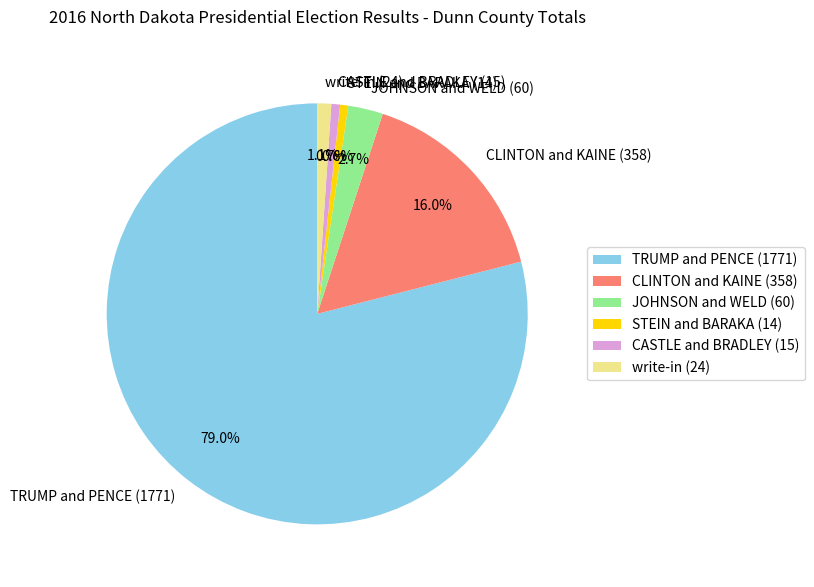

Combined, do CLINTON and KAINE (358) and CASTLE and BRADLEY (15) account for over 50%?

No